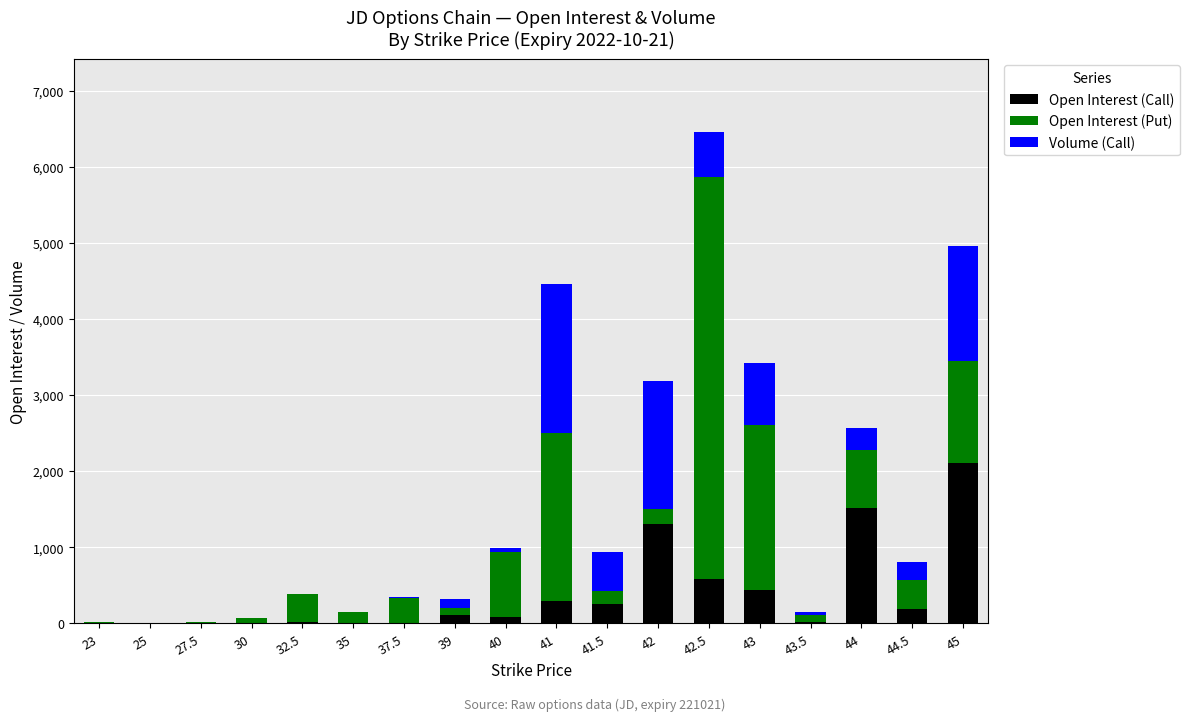

At which category is the sum across all series the highest?

42.5